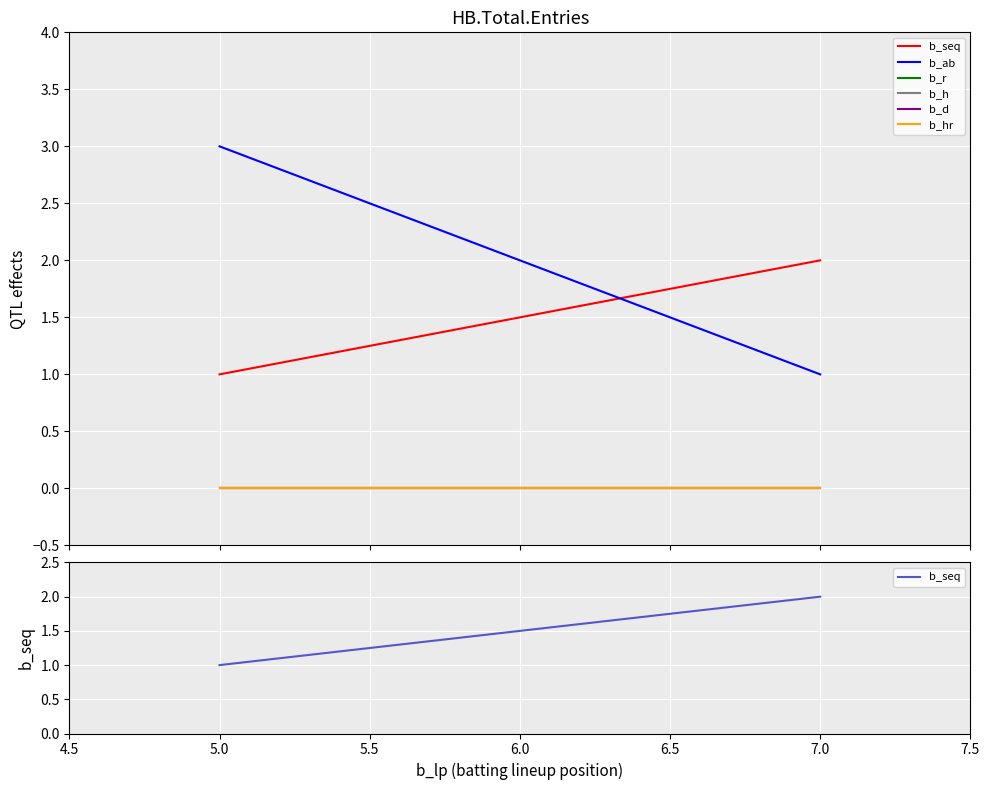

How many lines are shown in the chart?

6